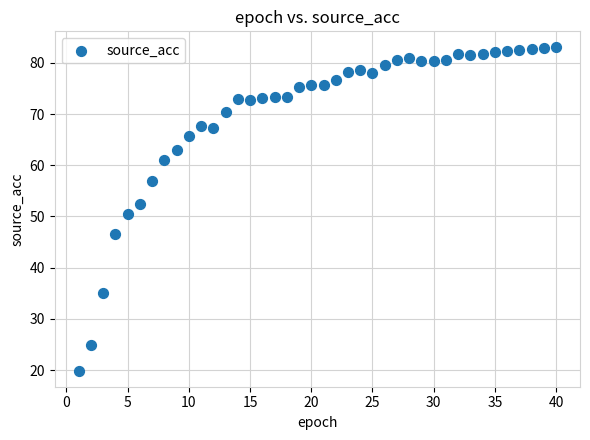

What is the range of X values (max minus min)?

39.0